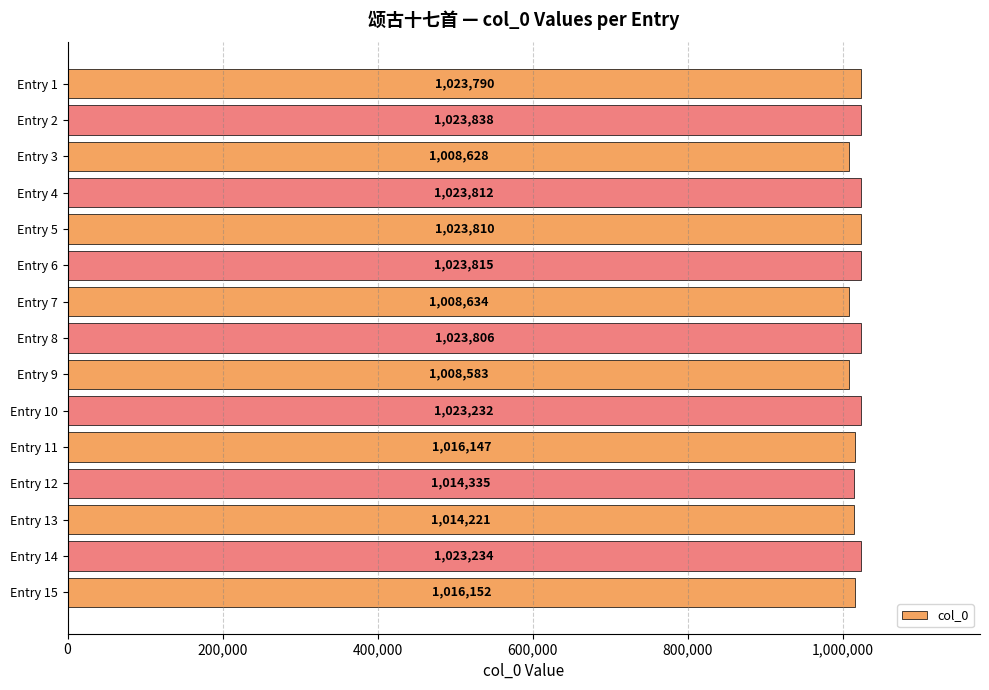

True or false: the data shows 409183 at Entry 13.

False